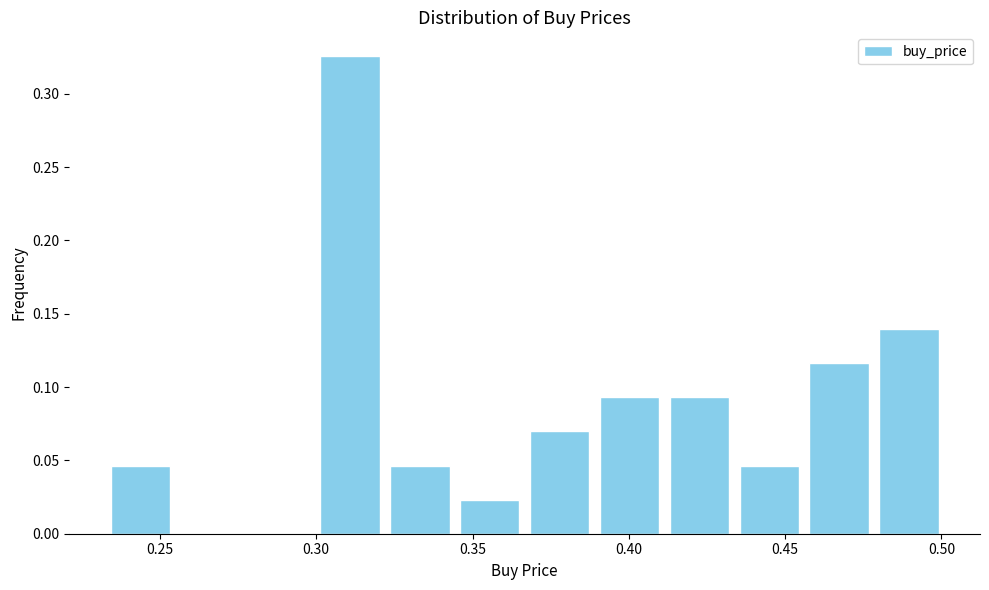

Reading left to right, list every bar in this chart as the range it spans on the x-axis followed by its height. Neither the bar edges nor the heights are printed on the chart, so give them approximately, as read against the axes.

0.235 to 0.255: 0.045
0.255 to 0.275: 0
0.275 to 0.300: 0
0.300 to 0.320: 0.325
0.320 to 0.345: 0.045
0.345 to 0.365: 0.025
0.365 to 0.390: 0.070
0.390 to 0.410: 0.095
0.410 to 0.435: 0.095
0.435 to 0.455: 0.045
0.455 to 0.480: 0.115
0.480 to 0.500: 0.140